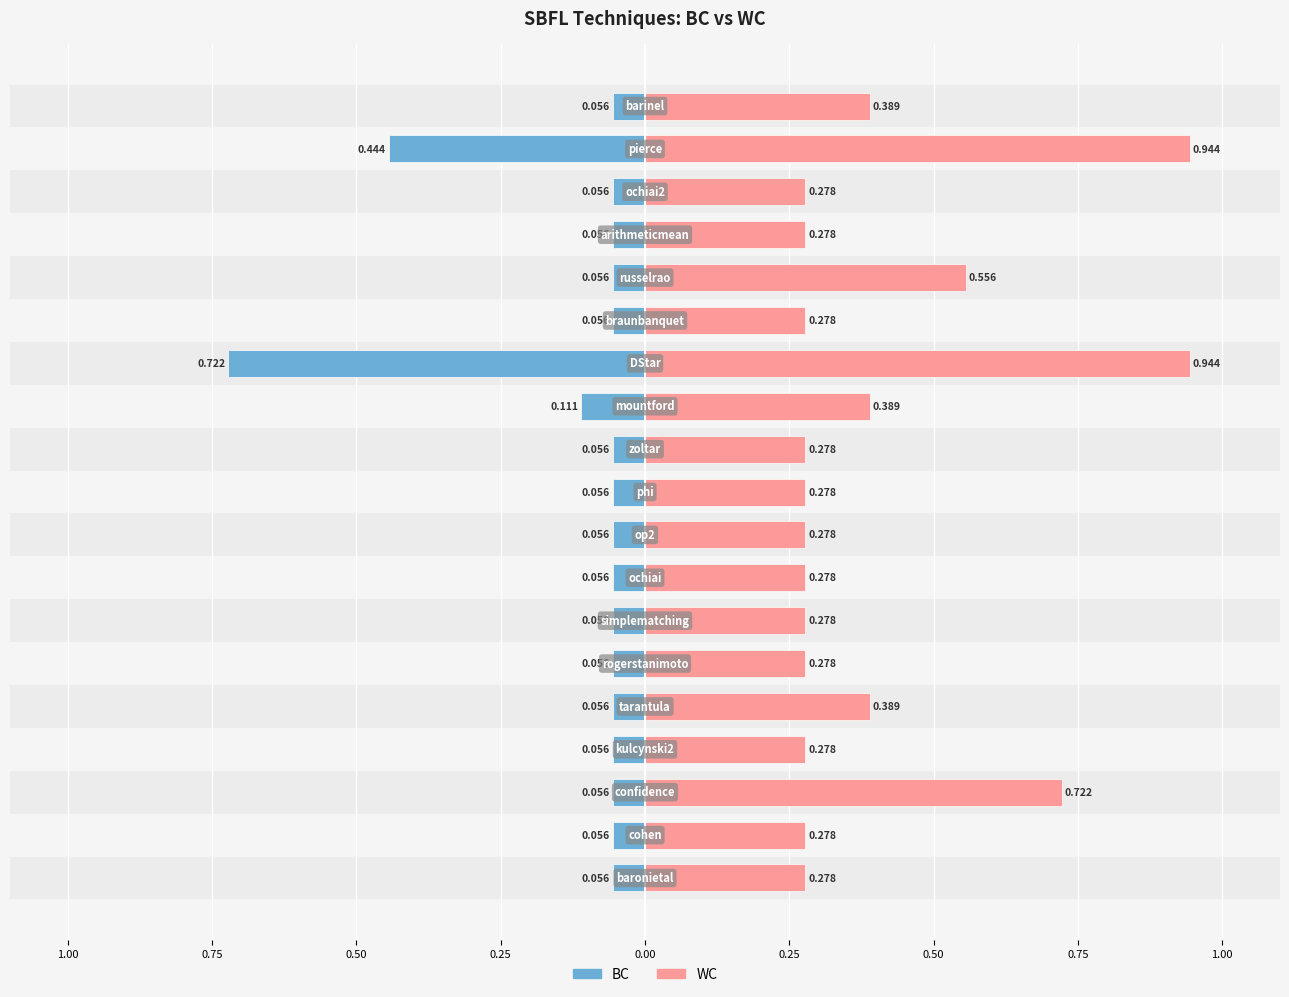

What is the maximum value shown in the chart?

0.9